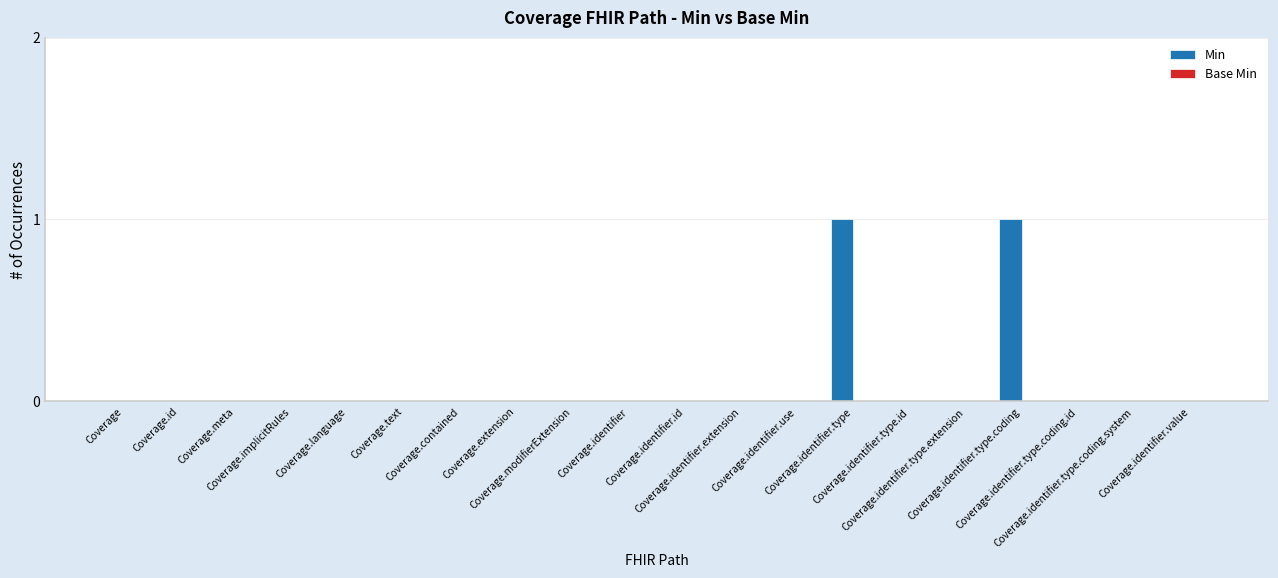

Does the chart contain stacked bars?

No